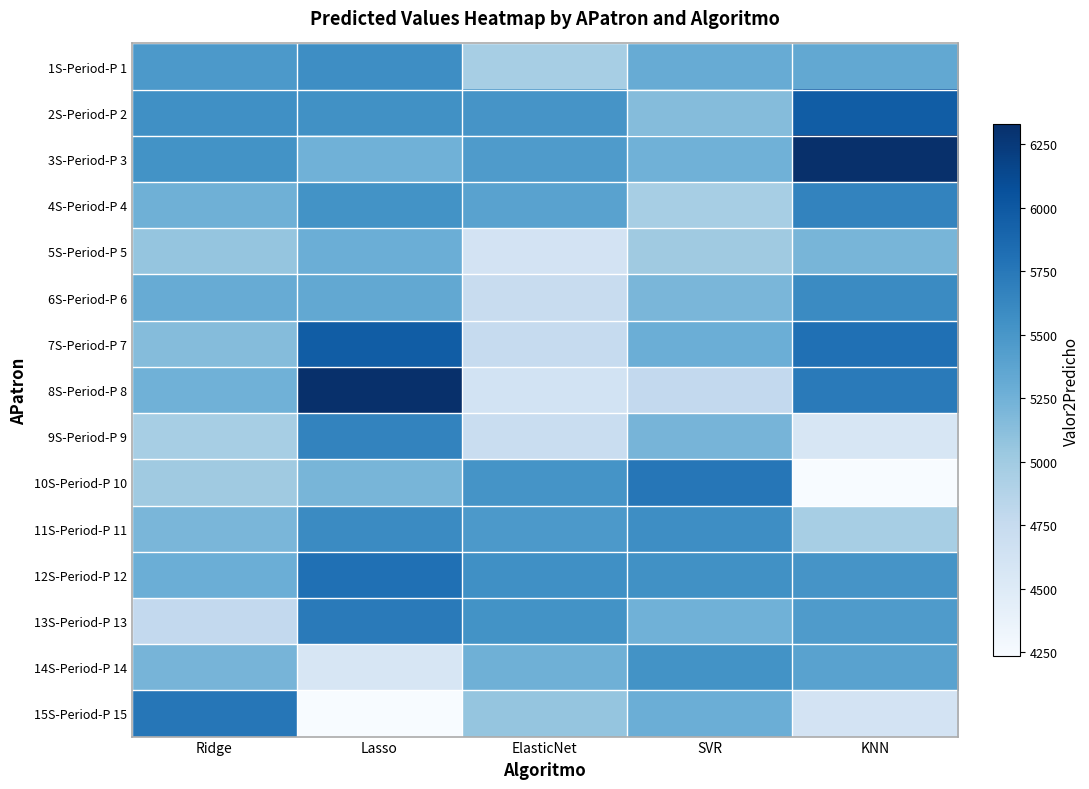

At how many categories does at least one series exceed 5555?

5